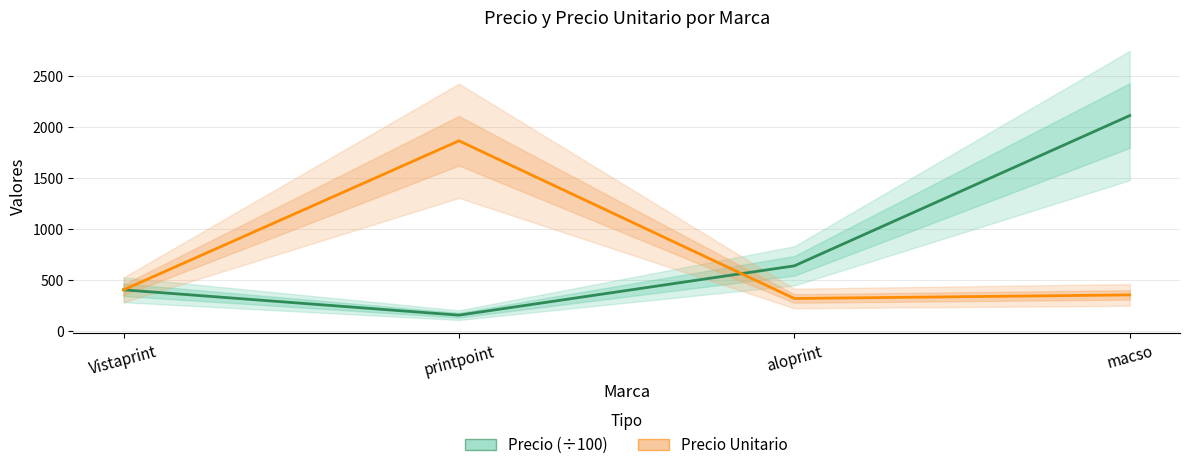

Rank the categories by Precio (÷100) value from highest to lowest.

macso, aloprint, Vistaprint, printpoint